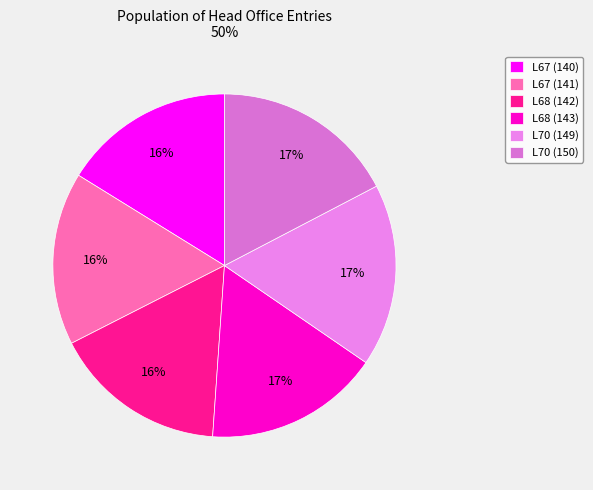

Combined, what portion of the pie is L68 (142) and L70 (149)?

33.6%